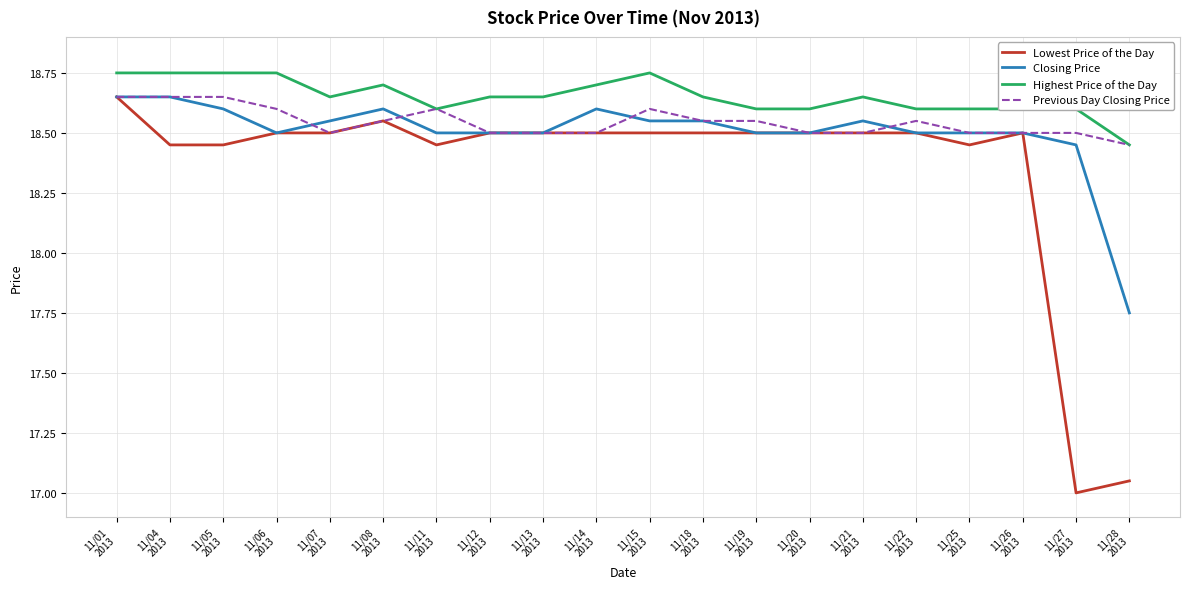

Does the chart display data point markers on the line(s)?

No